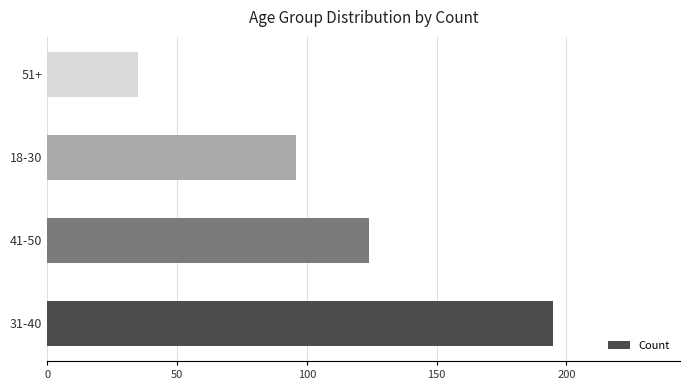

Reading bottom to top, transcribe all the data shown in this chart.

195	124	96	35